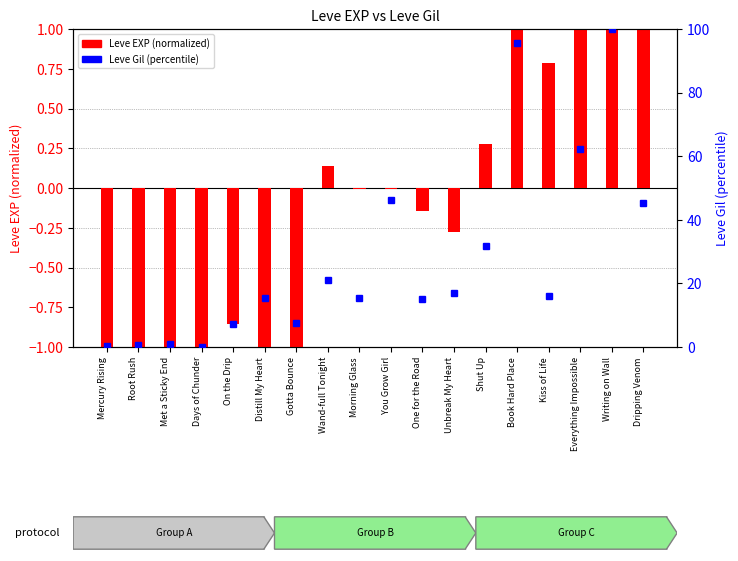

Rank the series by their maximum value, from highest to lowest.

Leve Gil (percentile), Leve EXP (normalized)